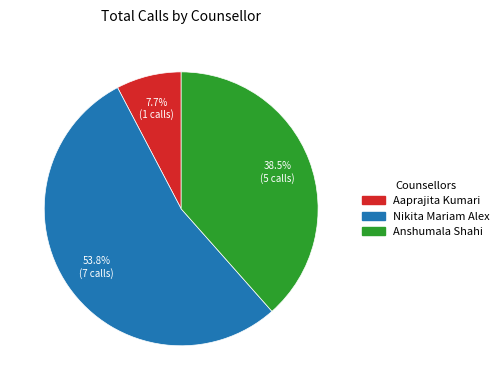

What is the largest slice in the pie chart?

Nikita Mariam Alex